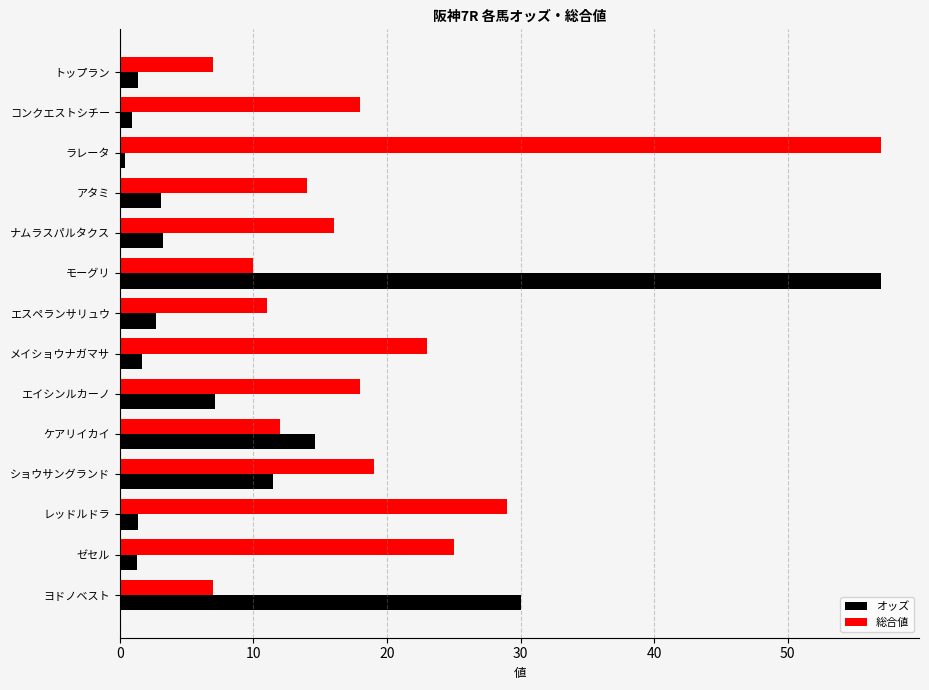

What is the lowest value of the 総合値 series?

7.0